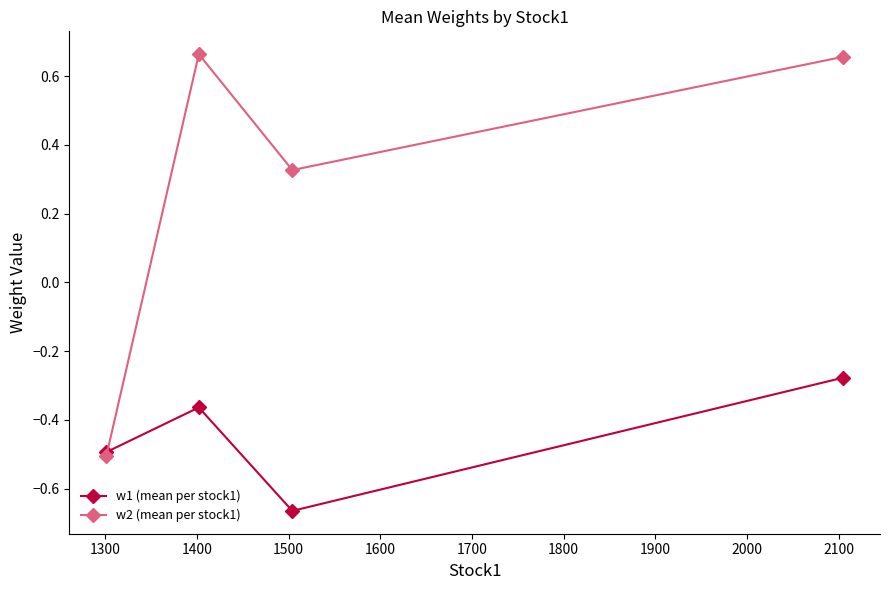

In w2 (mean per stock1), how many points are higher than both neighbors (excluding endpoints)?

1